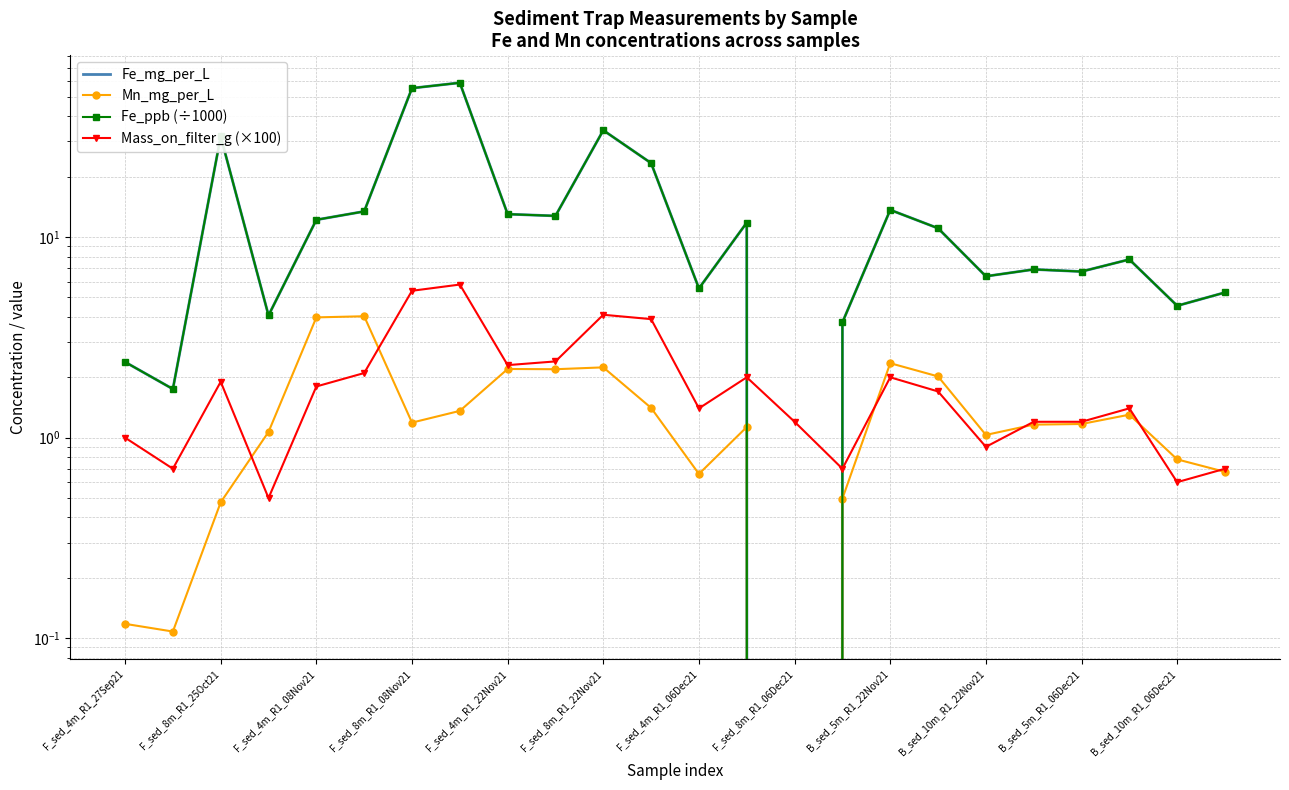

Is it true that Mass_on_filter_g (×100) equals 1.2 at B_sed_5m_R1_06Dec21?

True